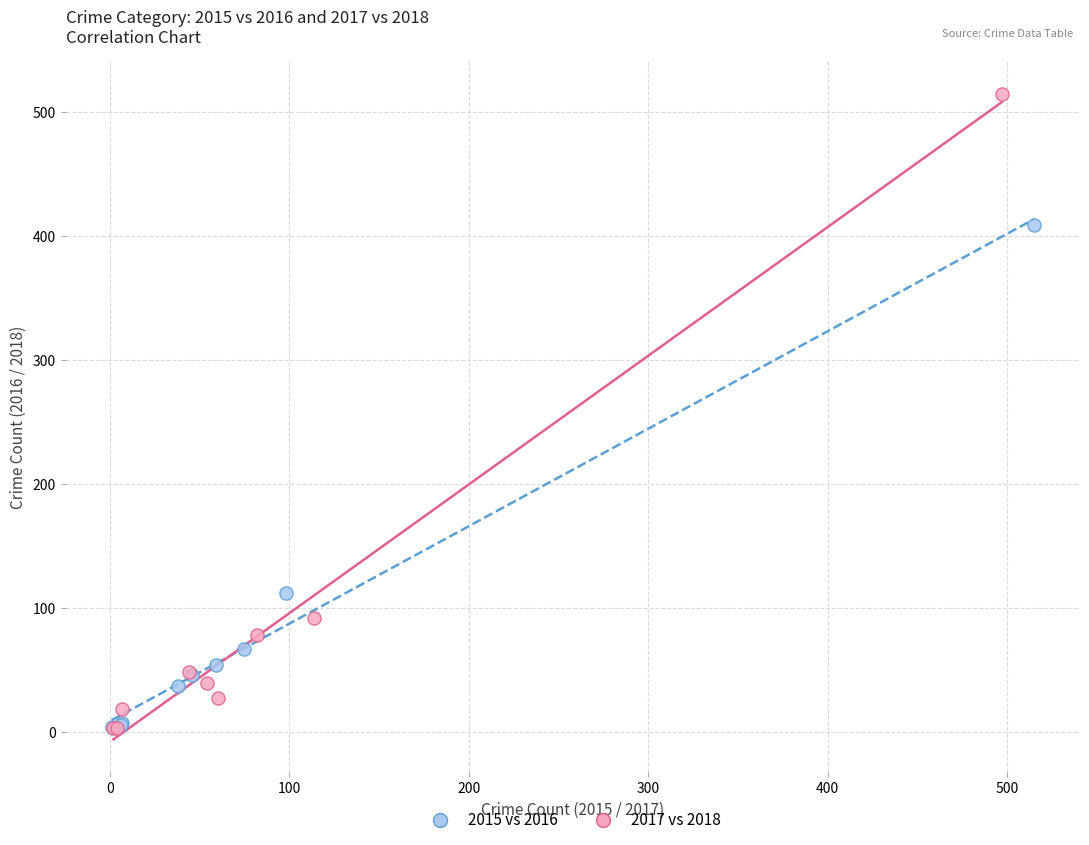

Which series has the widest spread of Y values?

2017 vs 2018